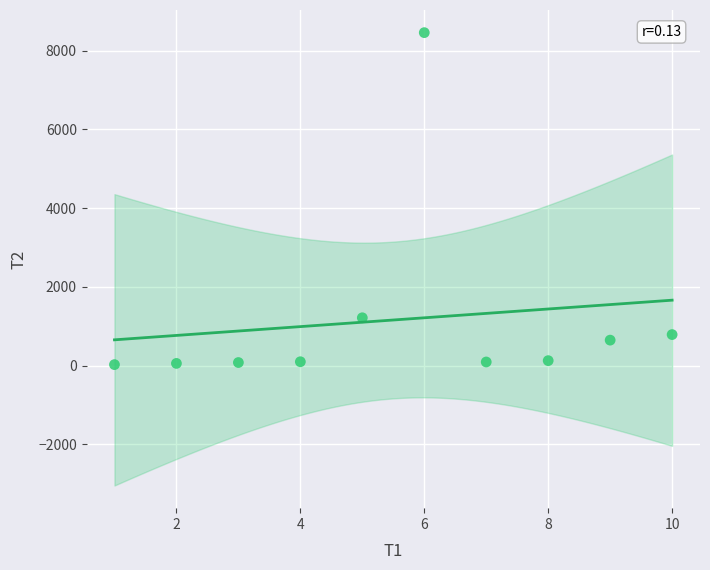

What Y value in the scatter plot is closest to 4240?

1213